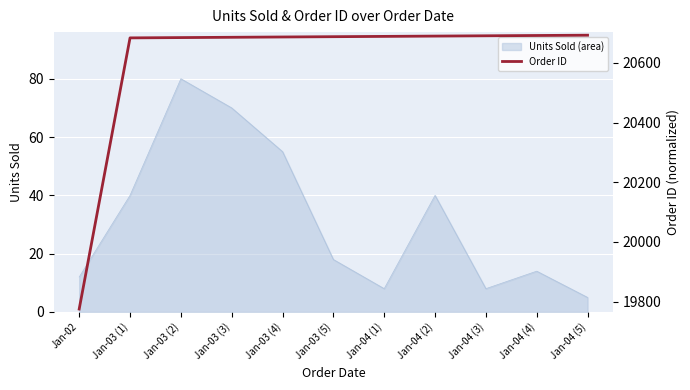

True or false: Units Sold (area) has a value of 16 at Jan-03 (4).

False